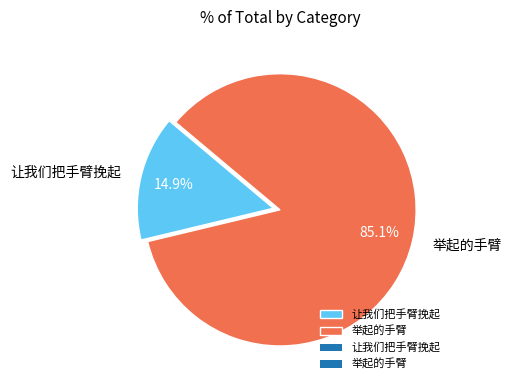

What is the ratio of the value at 让我们把手臂挽起 to the value at 举起的手臂?

0.2